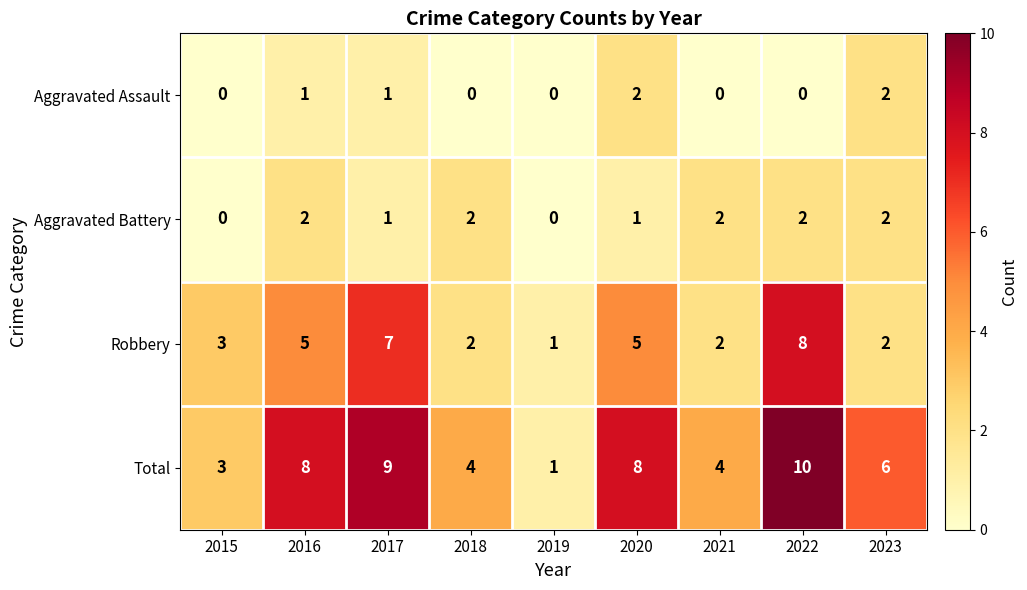

The Total series shows 8 at 2020. True or false?

True